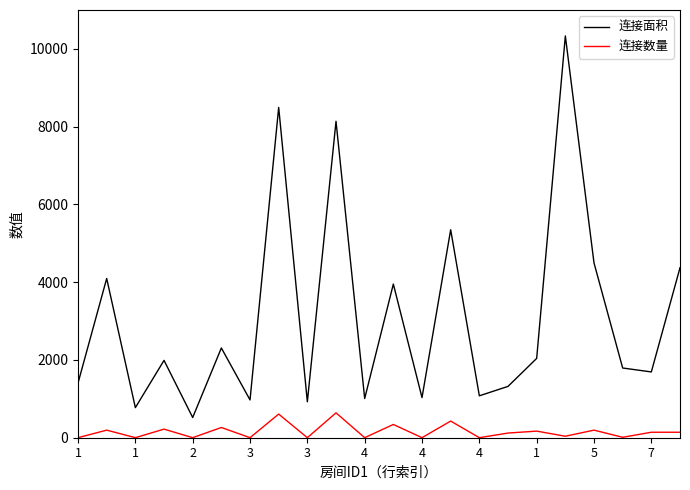

What is the smallest value displayed?

1